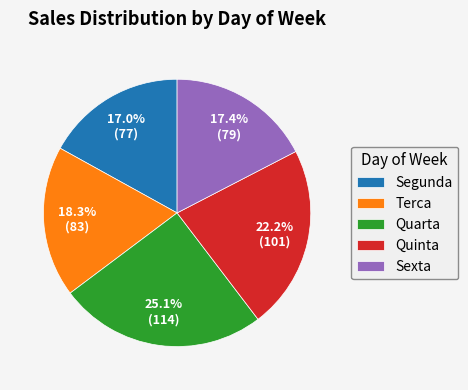

What is the ratio of the value at Segunda to the value at Terca?

0.9